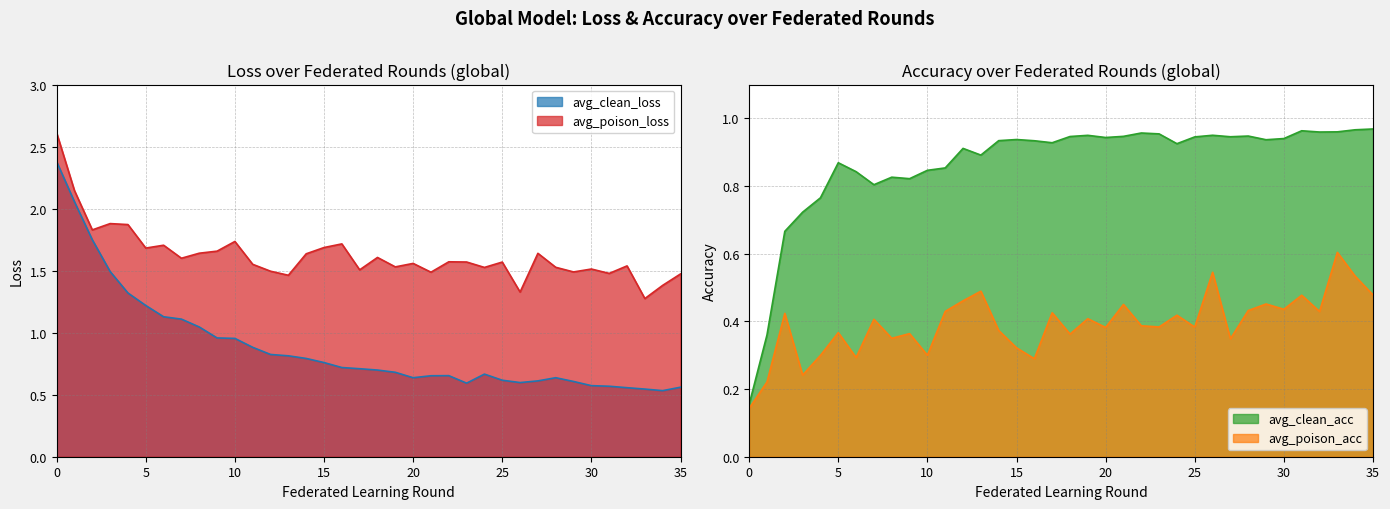

Where is the first local minimum for avg_poison_acc?

3